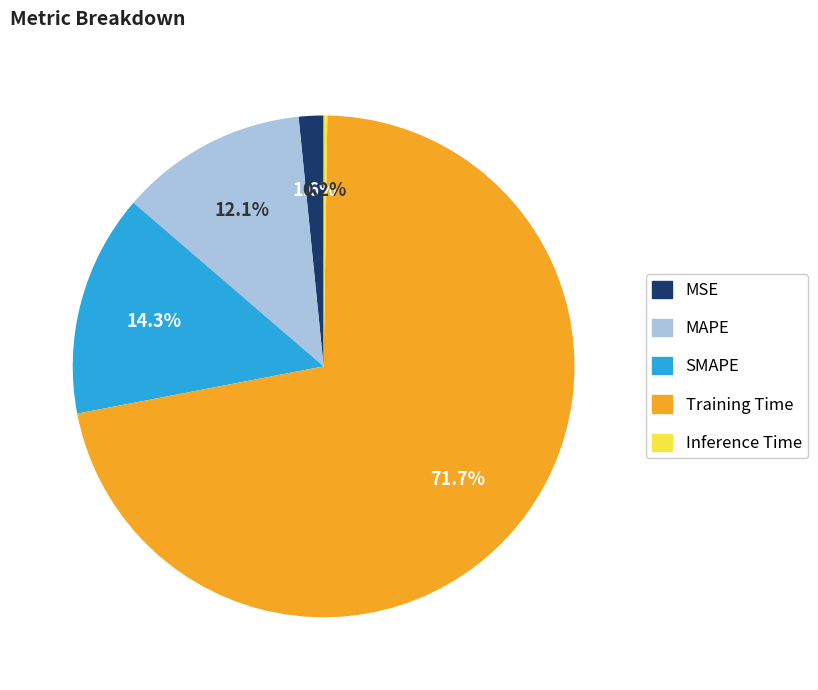

Which has a higher value, MAPE or Training Time?

Training Time